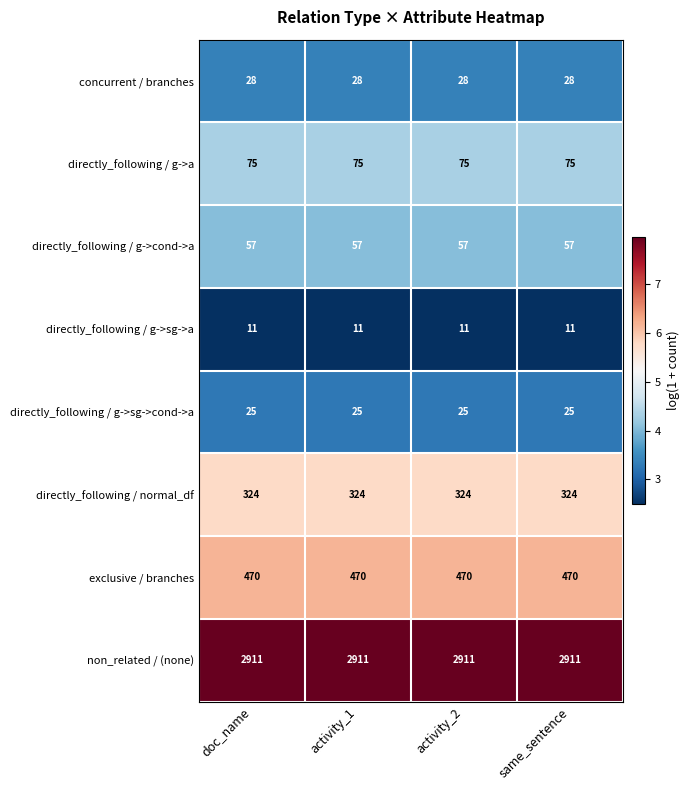

The value of concurrent / branches at doc_name is 18. True or false?

False